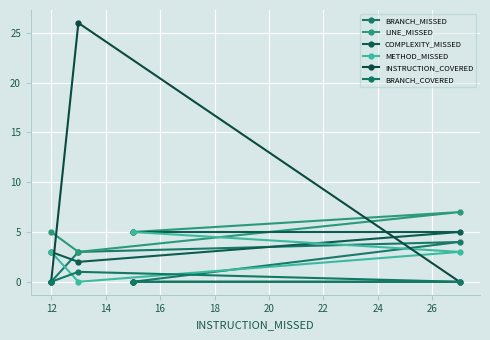

True or false: METHOD_MISSED has more than 1 points higher than both neighbors.

False